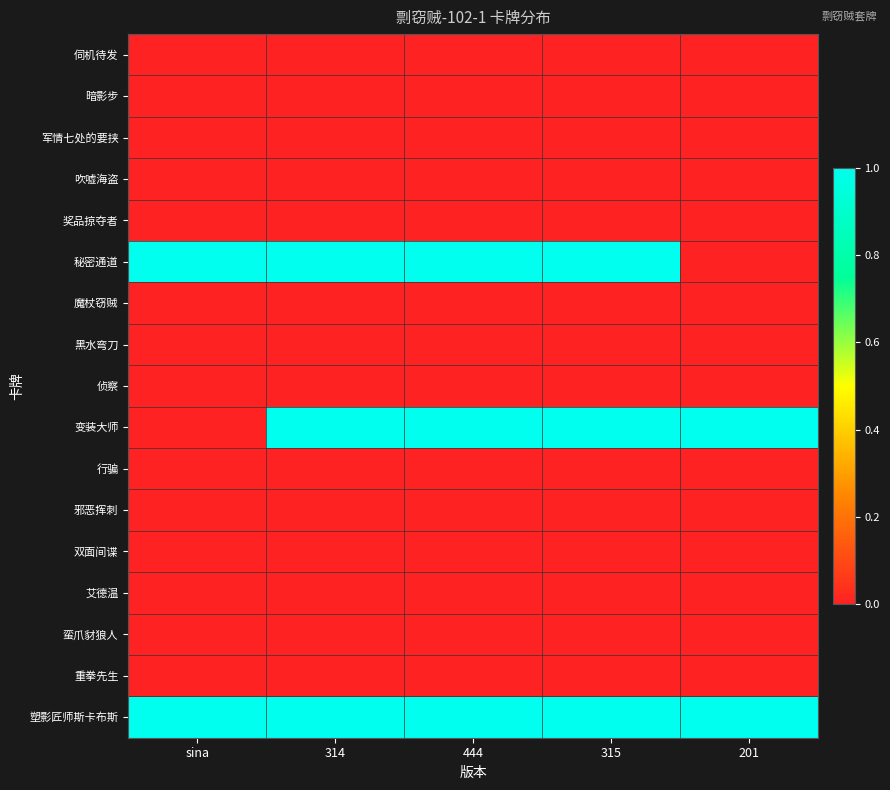

Reading left to right, list all the values displayed in this chart.

伺机待发: sina=0	314=0	444=0	315=0	201=0
暗影步: sina=0	314=0	444=0	315=0	201=0
军情七处的要挟: sina=0	314=0	444=0	315=0	201=0
吹嘘海盗: sina=0	314=0	444=0	315=0	201=0
奖品掠夺者: sina=0	314=0	444=0	315=0	201=0
秘密通道: sina=1	314=1	444=1	315=1	201=0
魔杖窃贼: sina=0	314=0	444=0	315=0	201=0
黑水弯刀: sina=0	314=0	444=0	315=0	201=0
侦察: sina=0	314=0	444=0	315=0	201=0
变装大师: sina=0	314=1	444=1	315=1	201=1
行骗: sina=0	314=0	444=0	315=0	201=0
邪恶挥刺: sina=0	314=0	444=0	315=0	201=0
双面间谍: sina=0	314=0	444=0	315=0	201=0
艾德温: sina=0	314=0	444=0	315=0	201=0
蛮爪豺狼人: sina=0	314=0	444=0	315=0	201=0
重拳先生: sina=0	314=0	444=0	315=0	201=0
塑影匠师斯卡布斯: sina=1	314=1	444=1	315=1	201=1